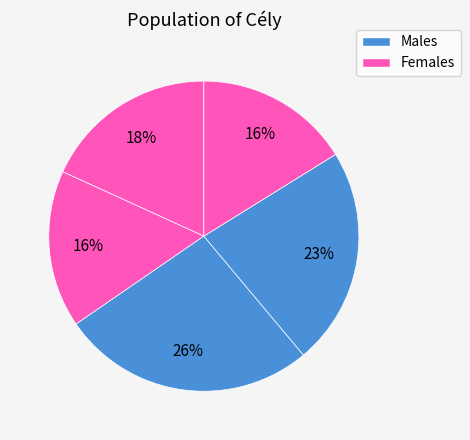

Is there any slice that represents more than half of the pie?

No